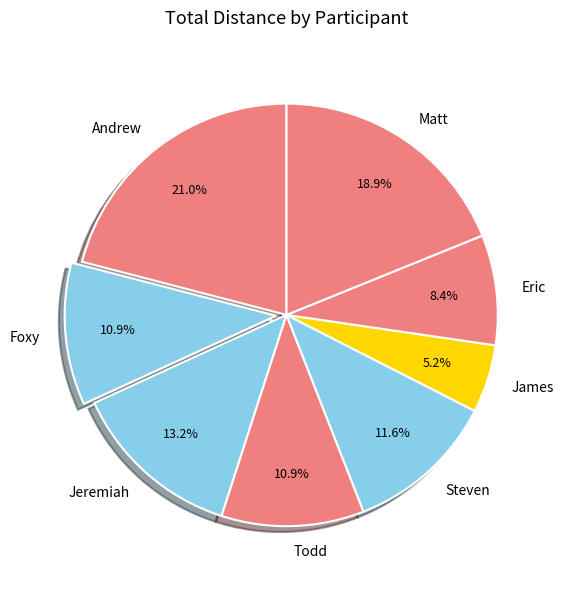

Between Eric and Jeremiah, which is larger?

Jeremiah